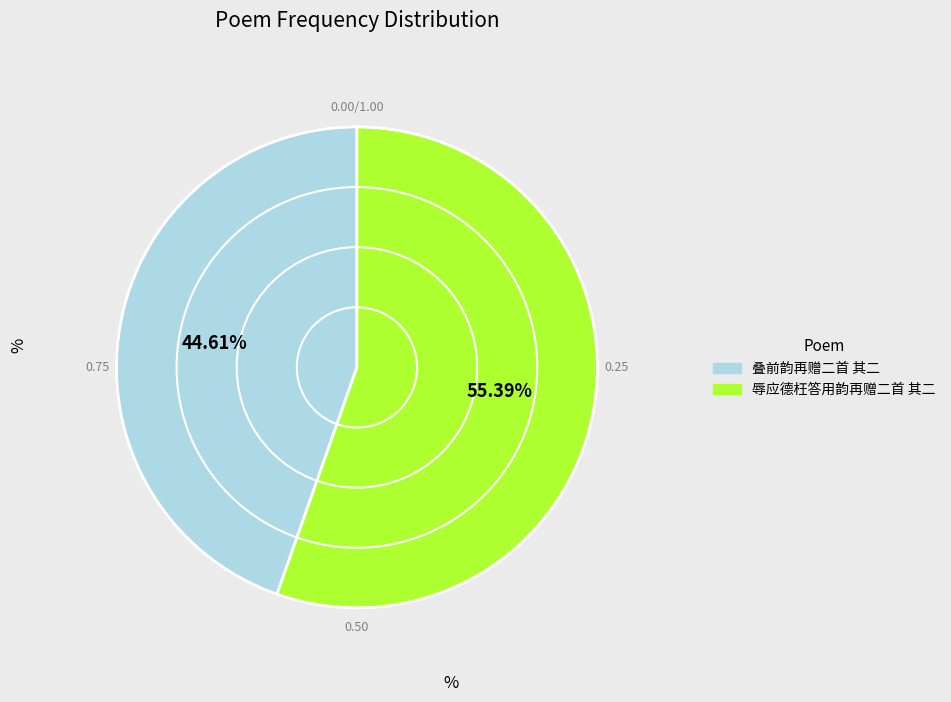

Is there a majority slice in this chart?

Yes